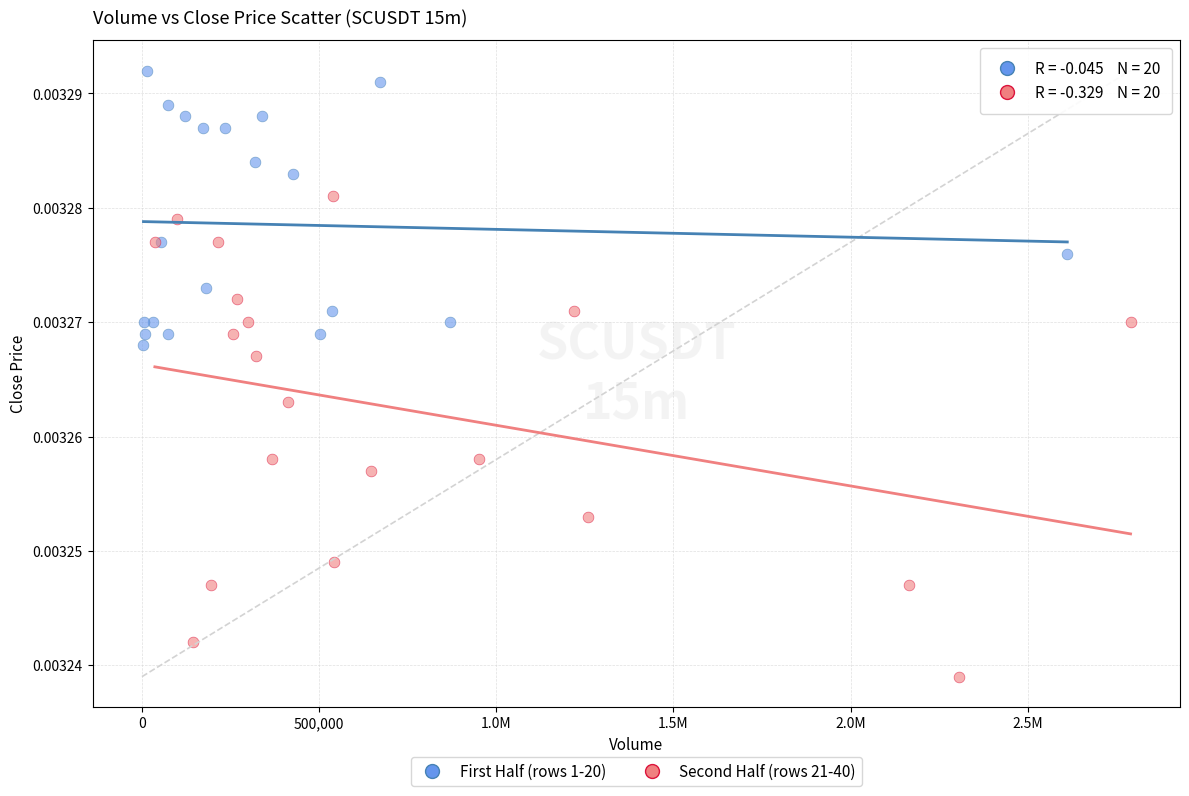

Which series has the largest Y range (max minus min)?

Second Half (rows 21-40)